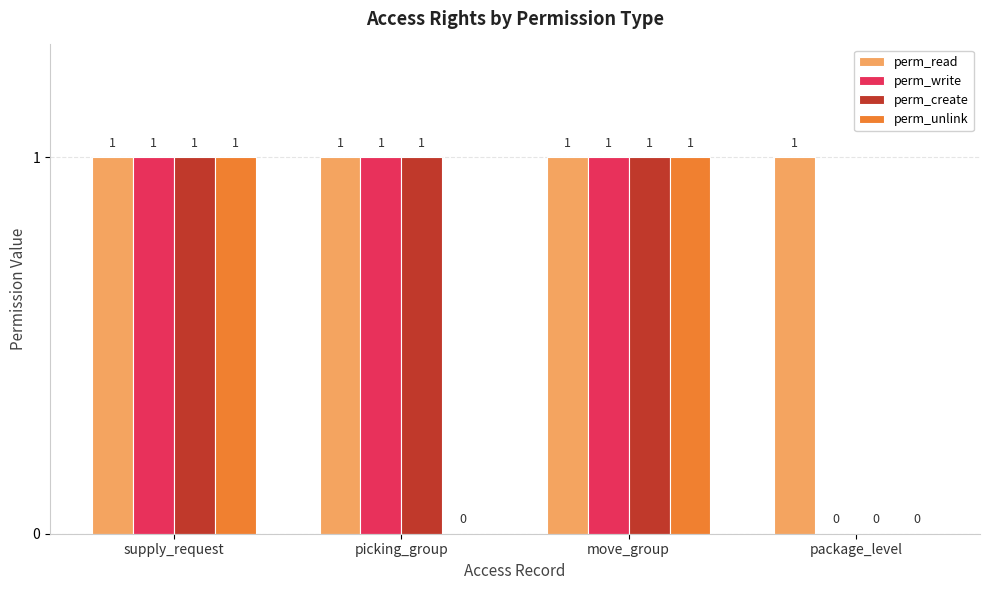

What is the spread (max minus min) of values at picking_group?

1